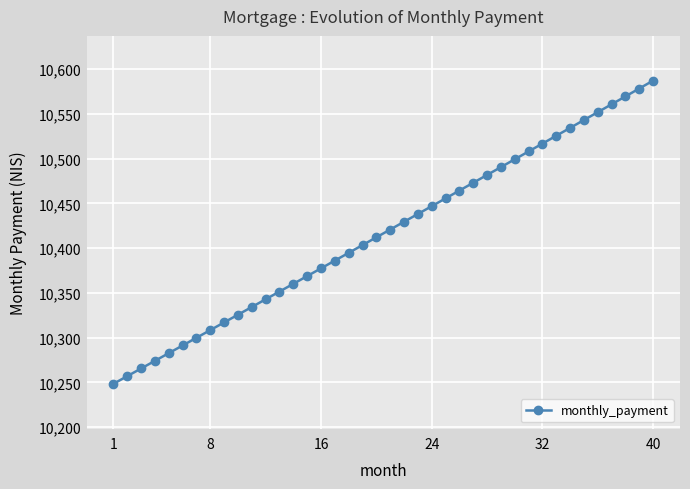

Reading right to left, transcribe all the data shown in this chart.

10587.0	10578.2	10569.3	10560.5	10551.8	10543.0	10534.2	10525.4	10516.7	10507.9	10499.1	10490.4	10481.7	10472.9	10464.2	10455.5	10446.8	10438.1	10429.4	10420.7	10412.1	10403.4	10394.7	10386.1	10377.4	10368.8	10360.1	10351.5	10342.9	10334.3	10325.7	10317.1	10308.5	10299.9	10291.3	10282.8	10274.2	10265.6	10257.1	10248.6